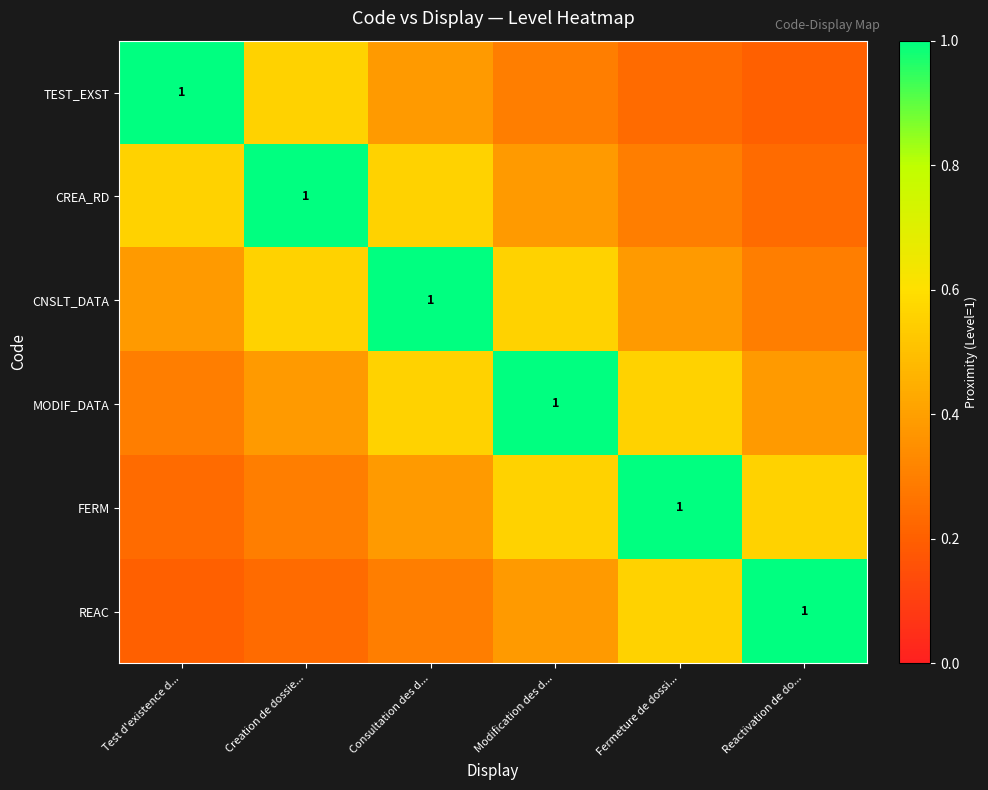

Which category has the lowest value across all series?

Reactivation de do...